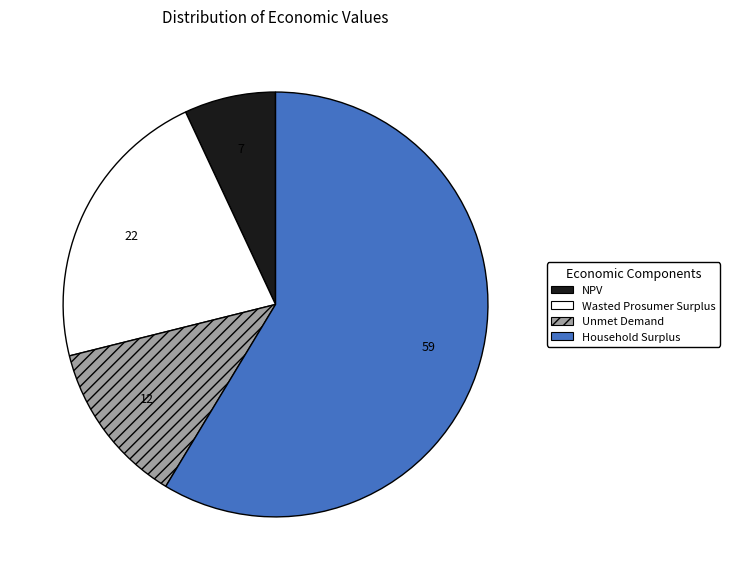

What is the majority slice?

Household Surplus